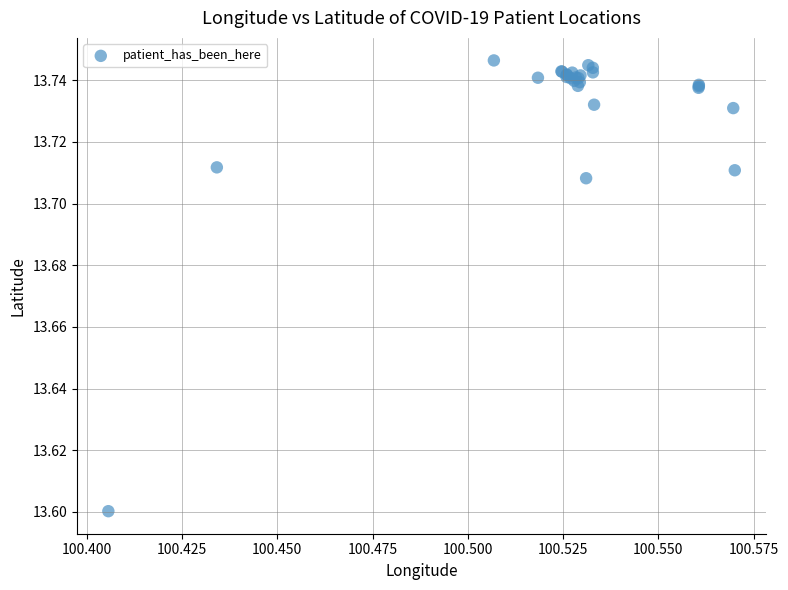

What Y value in the scatter plot is closest to 13?

13.6